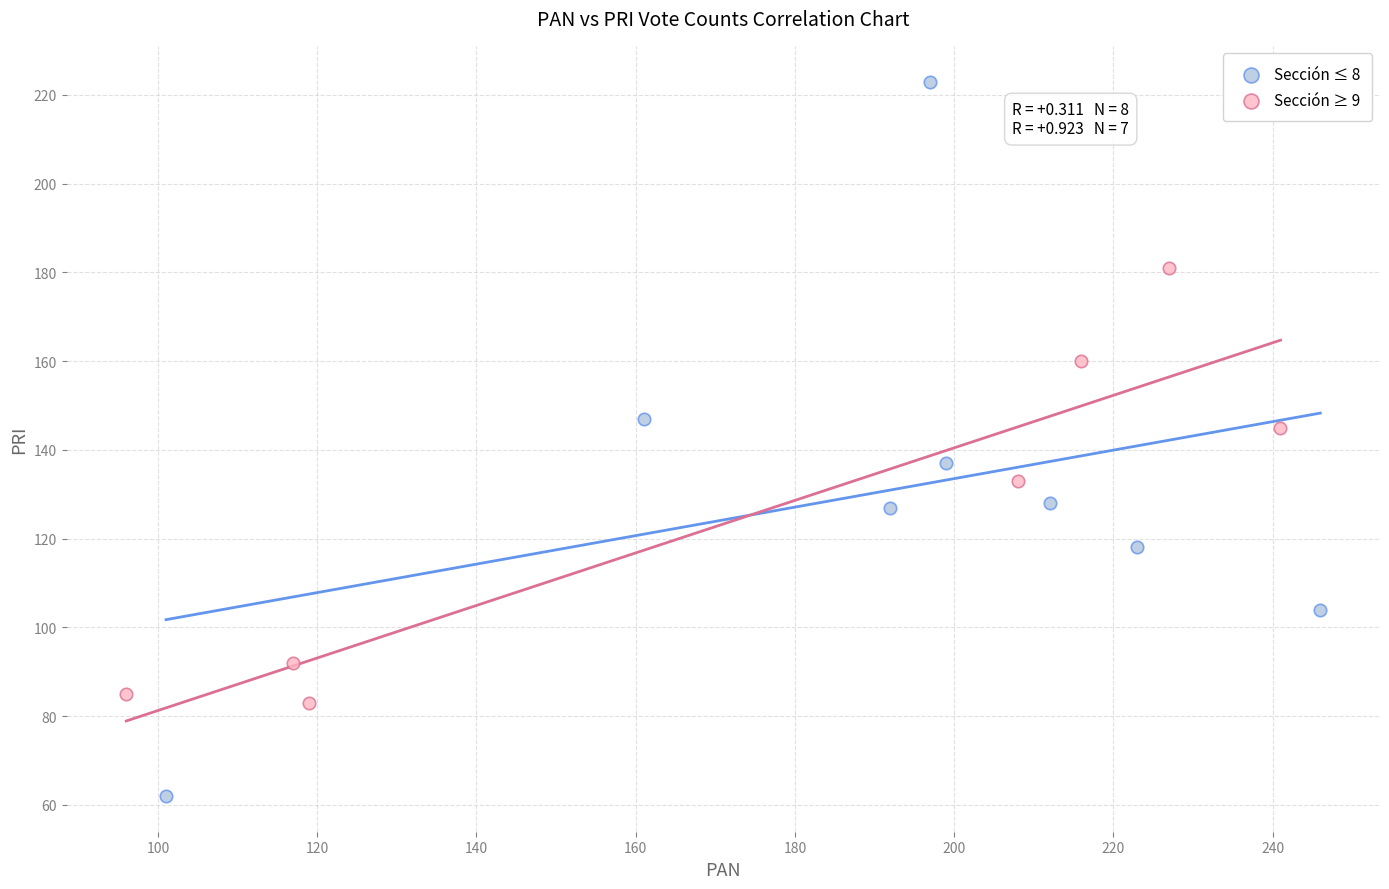

Which series reaches the maximum Y coordinate?

Sección ≤ 8